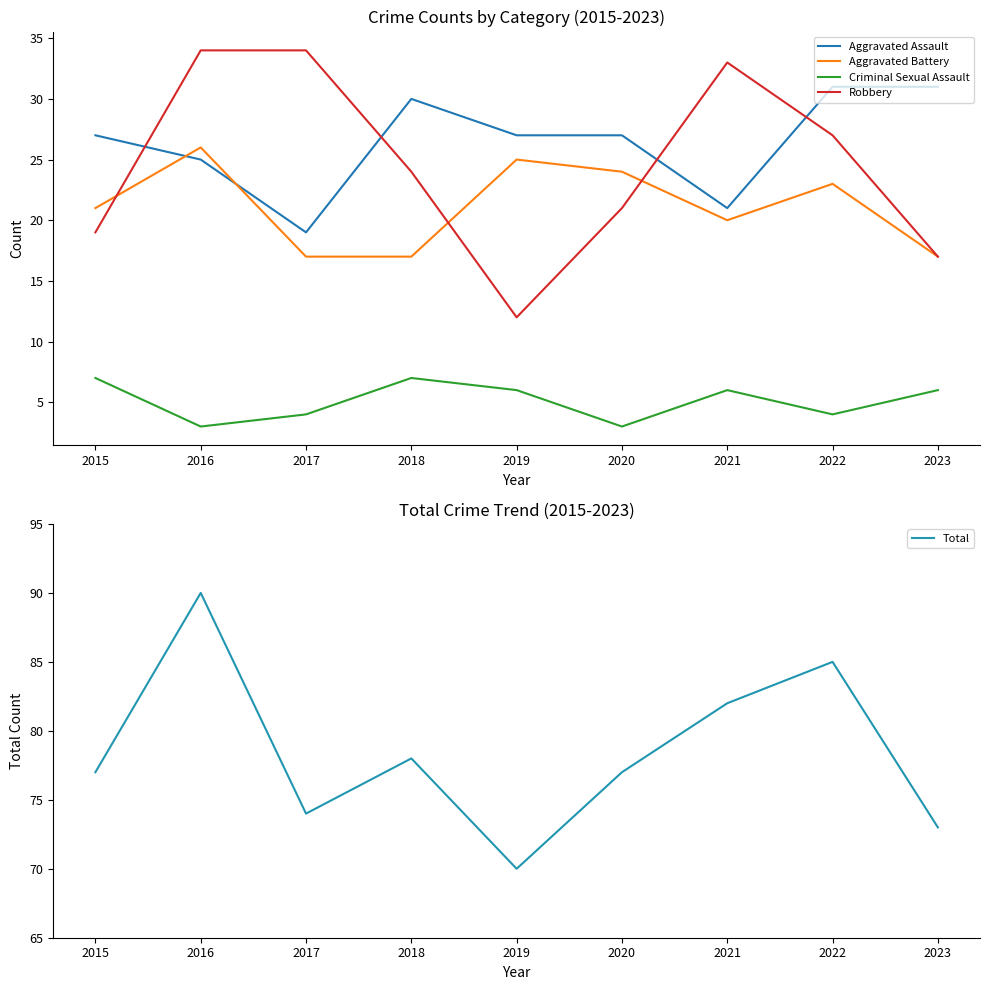

Reading left to right, what are all the values shown in this chart?

Aggravated Assault: 2015=27	2016=25	2017=19	2018=30	2019=27	2020=27	2021=21	2022=31	2023=31
Aggravated Battery: 2015=21	2016=26	2017=17	2018=17	2019=25	2020=24	2021=20	2022=23	2023=17
Criminal Sexual Assault: 2015=7	2016=3	2017=4	2018=7	2019=6	2020=3	2021=6	2022=4	2023=6
Robbery: 2015=19	2016=34	2017=34	2018=24	2019=12	2020=21	2021=33	2022=27	2023=17
Total: 2015=77	2016=90	2017=74	2018=78	2019=70	2020=77	2021=82	2022=85	2023=73